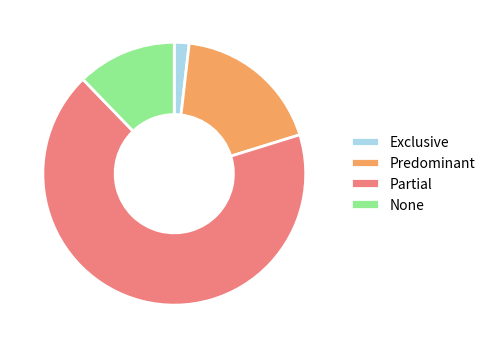

Rank the categories by value from lowest to highest.

Exclusive, None, Predominant, Partial